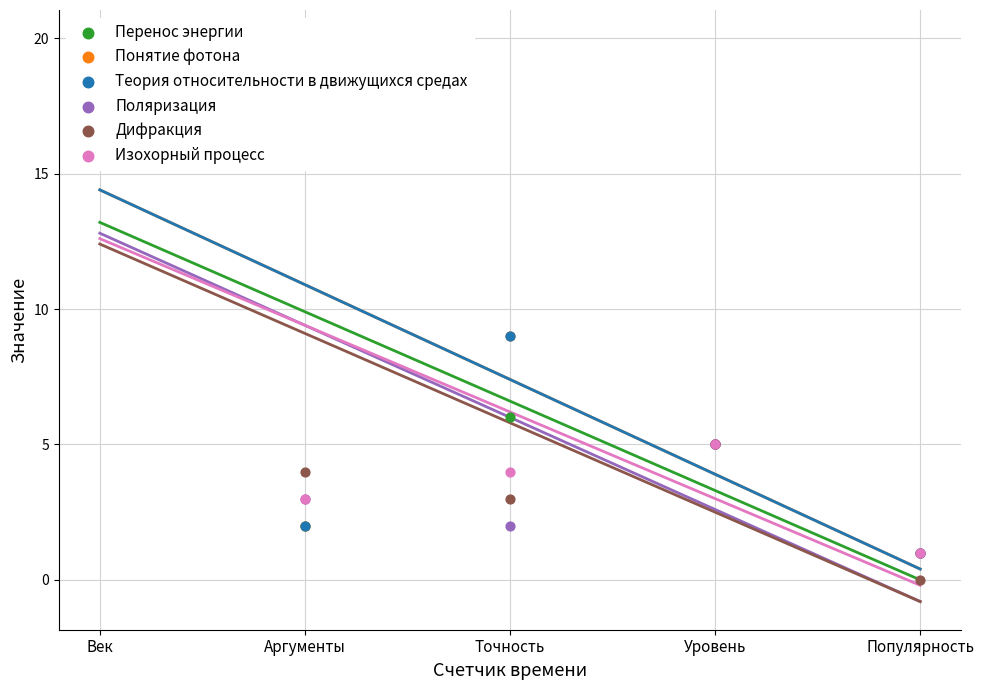

Which series reaches the minimum Y coordinate?

Дифракция